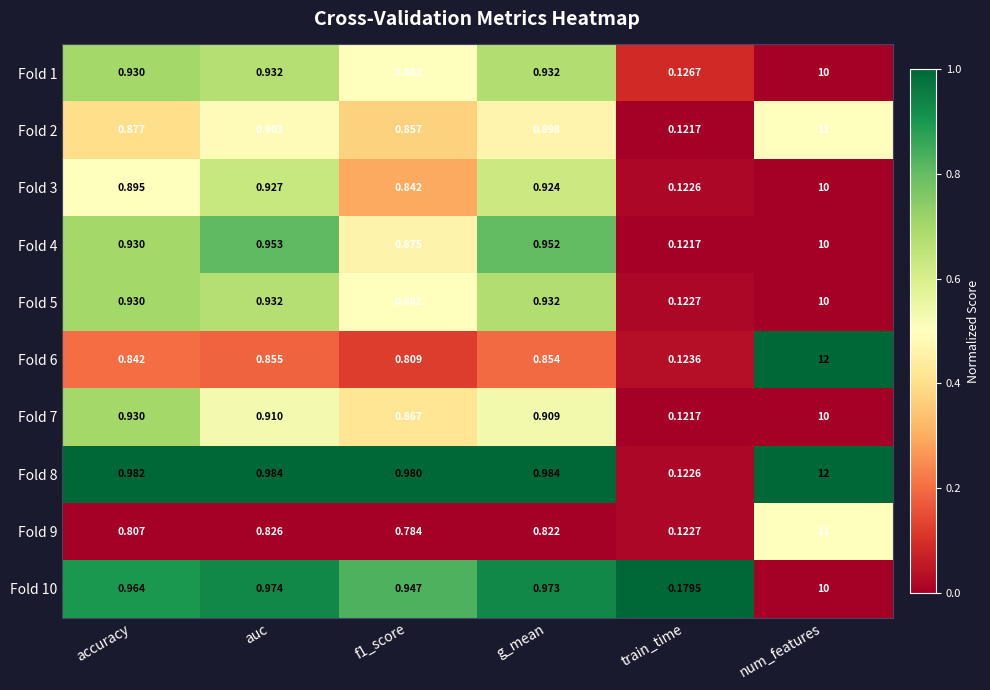

At how many categories does at least one series exceed 0?

6